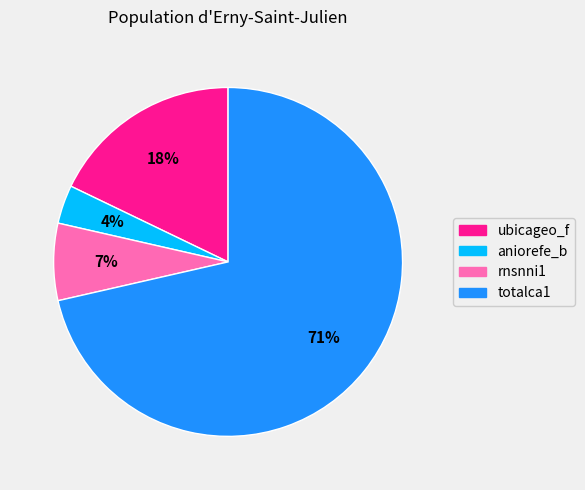

Which category has the smallest portion of the pie?

aniorefe_b